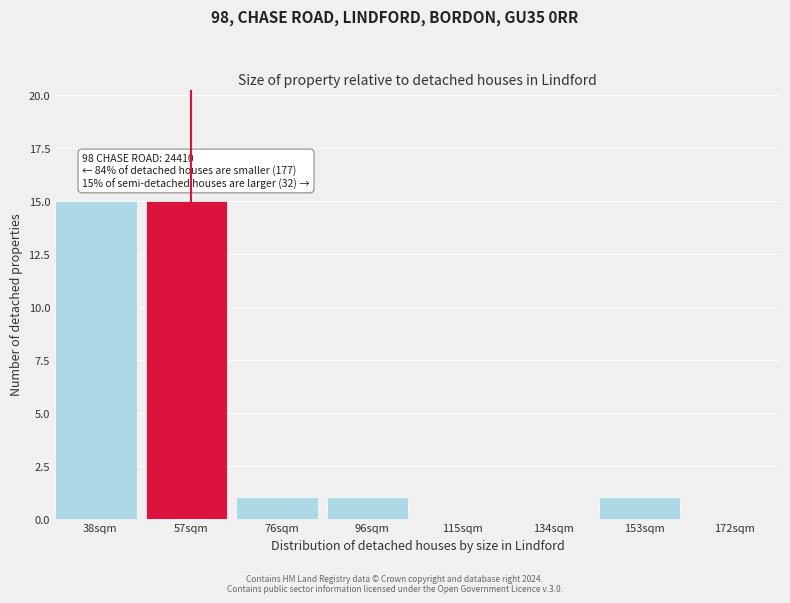

Reading left to right, list all the values displayed in this chart.

38sqm=15	57sqm=15	76sqm=1	96sqm=1	115sqm=0	134sqm=0	153sqm=1	172sqm=0